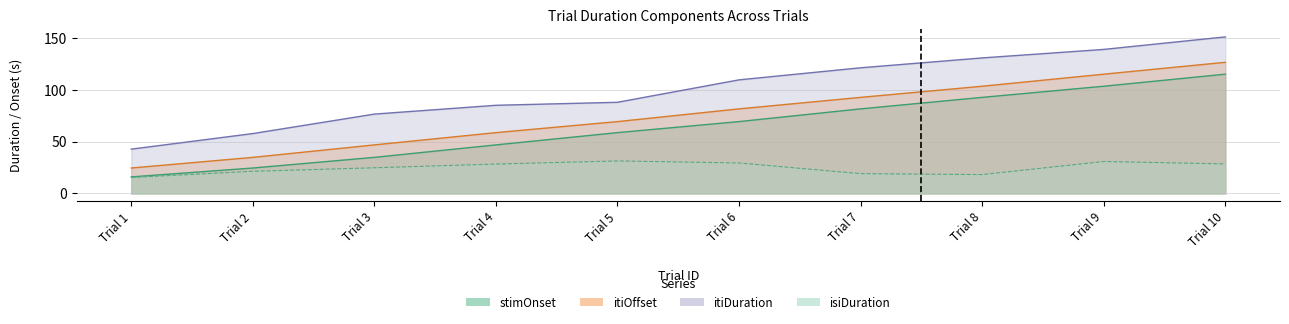

True or false: itiOffset has more than 1 points higher than both neighbors.

False